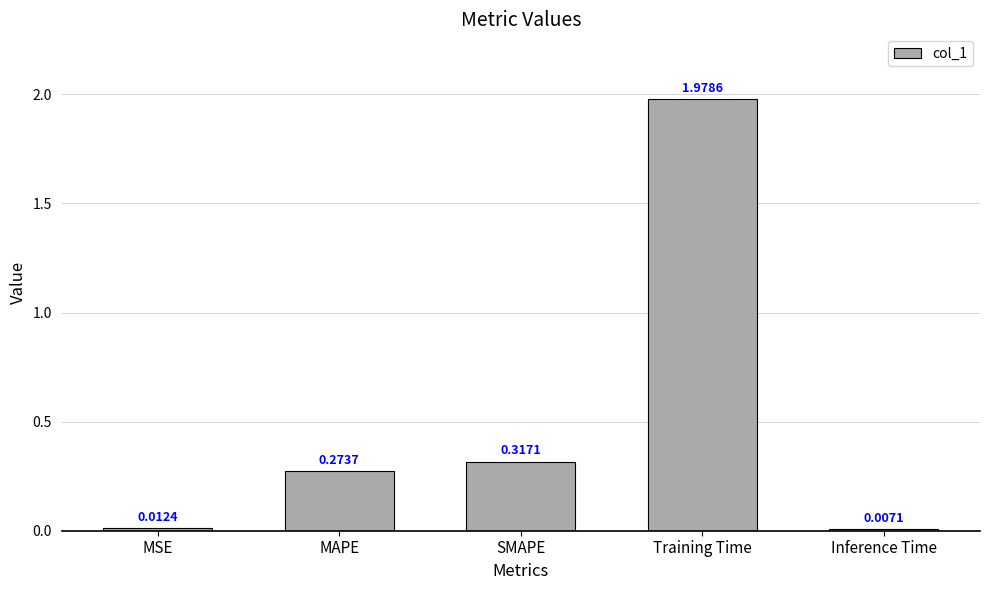

What is the sum of all values?

2.6